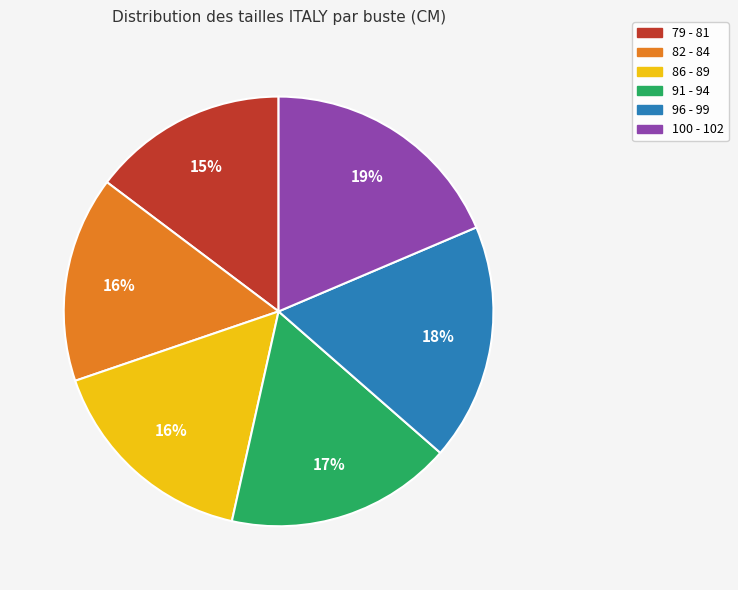

Between 100 - 102 and 86 - 89, which is larger?

100 - 102